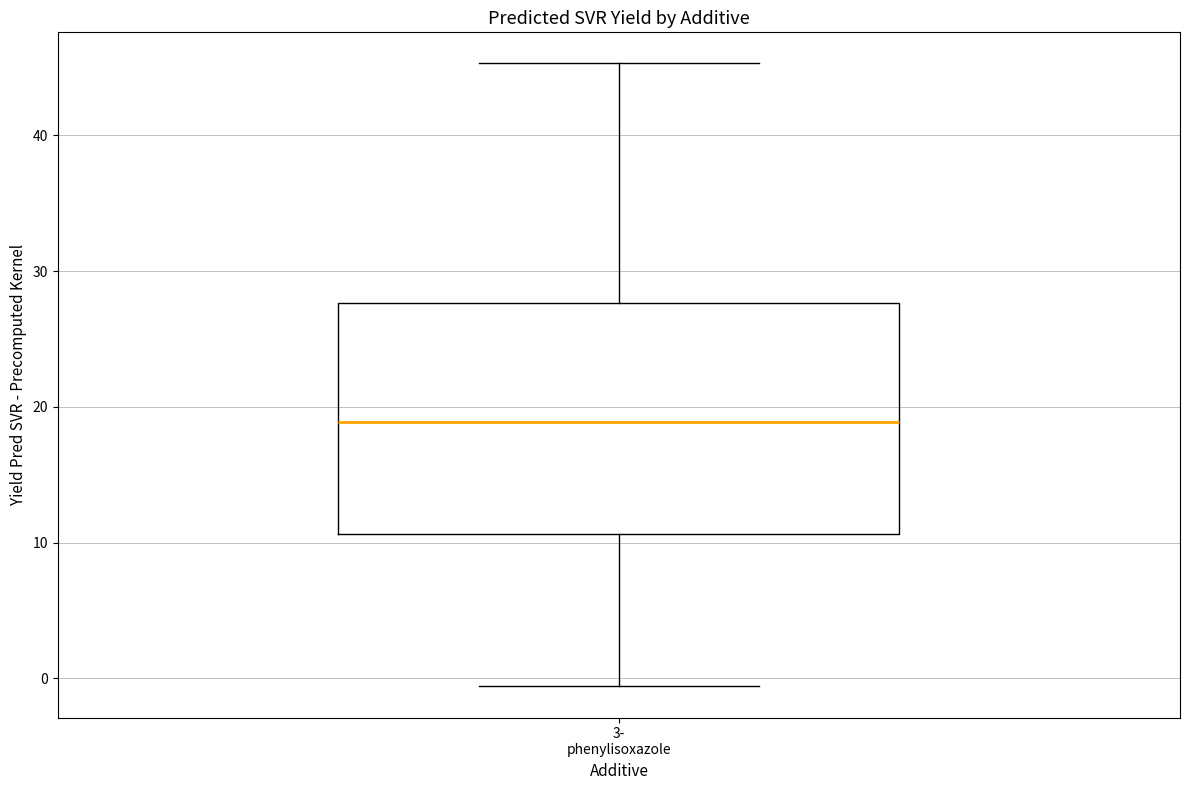

Read this box plot against the y-axis: the position of the median line, the range covered by the box, and the ends of both whiskers. The values are not printed on the chart, so give them approximately, as read against the axis.

median 19, box 11 to 28, whiskers -1 to 45